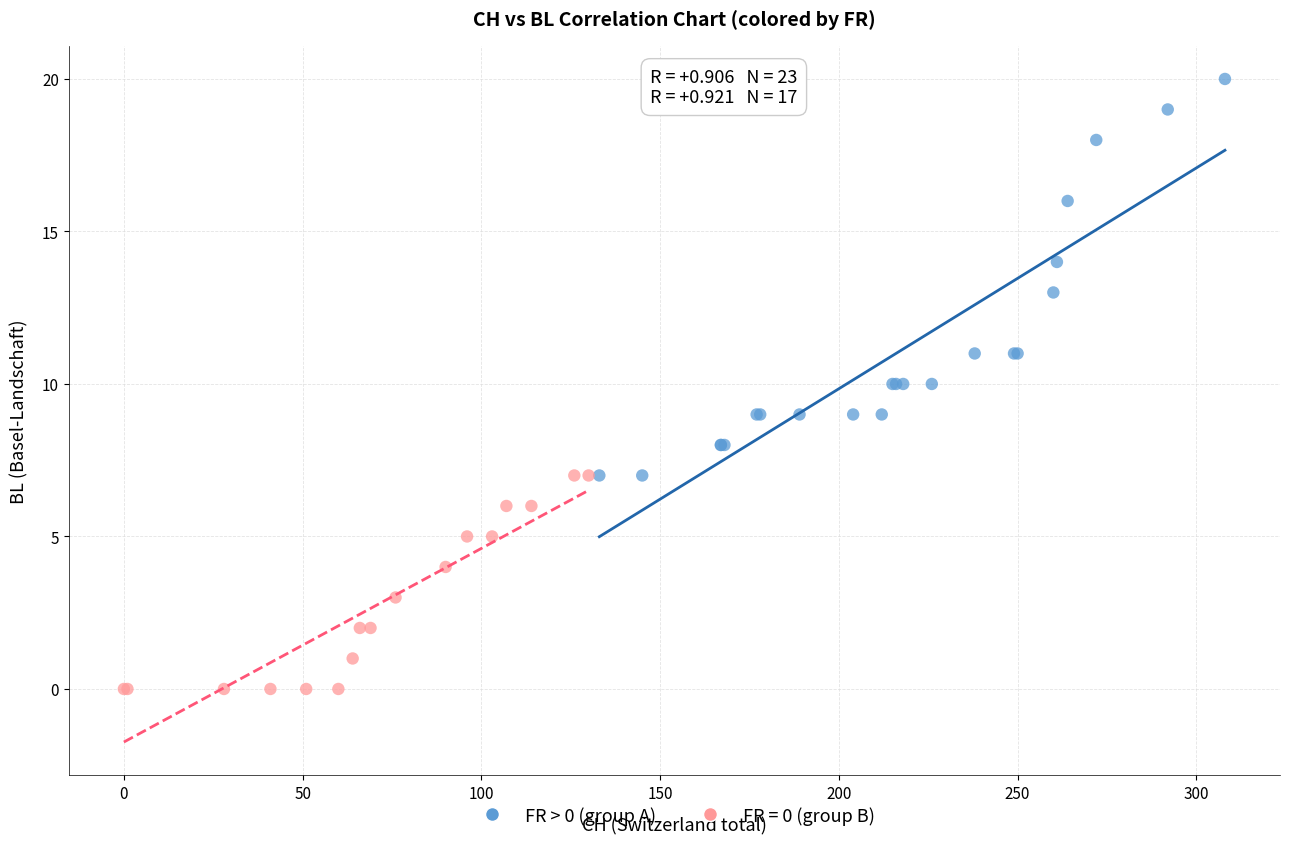

Which series has the widest spread of Y values?

FR > 0 (group A)